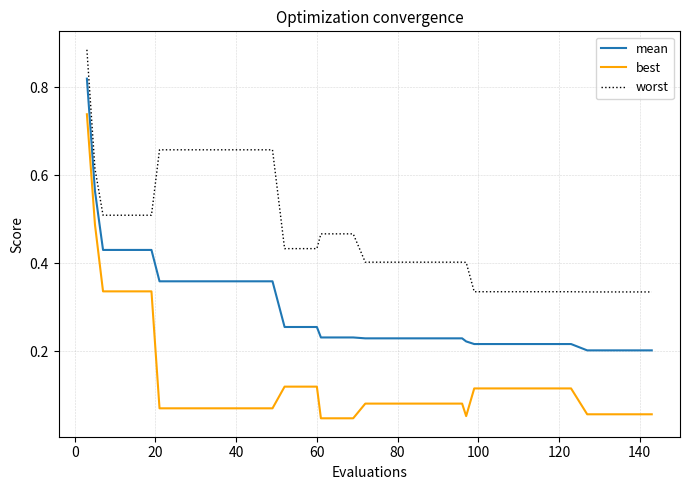

How many lines are shown in the chart?

3